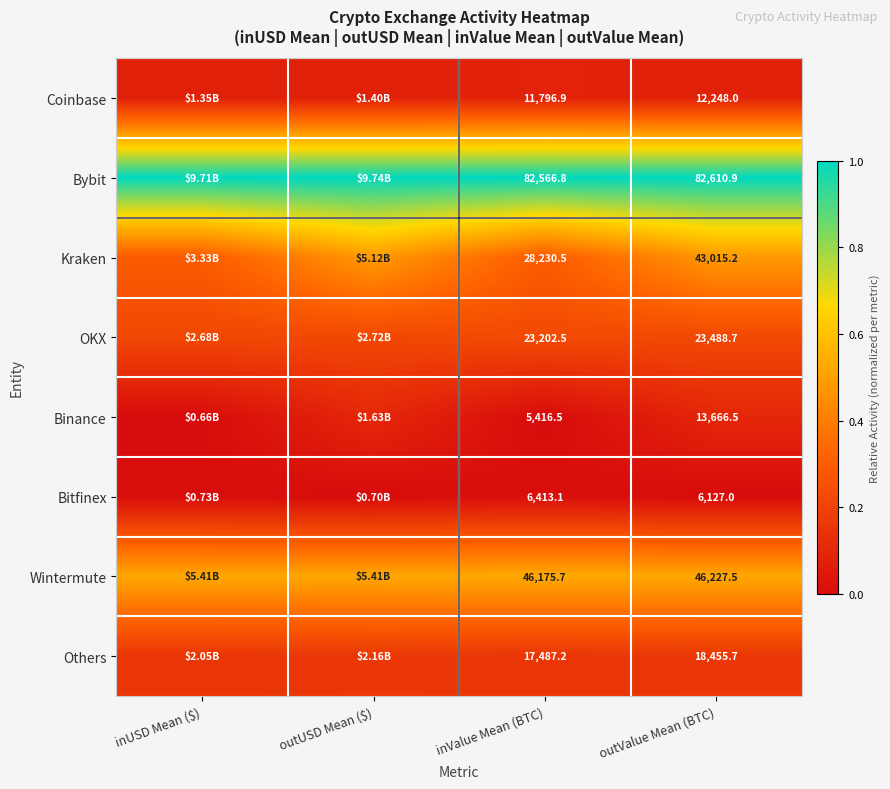

List the series in order of their peak value, highest first.

Bybit, Wintermute, Kraken, OKX, Others, Binance, Coinbase, Bitfinex